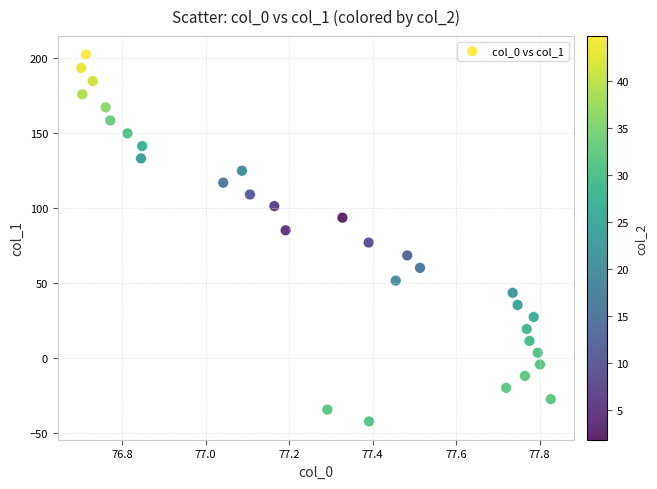

What is the range of X values (max minus min)?

1.1